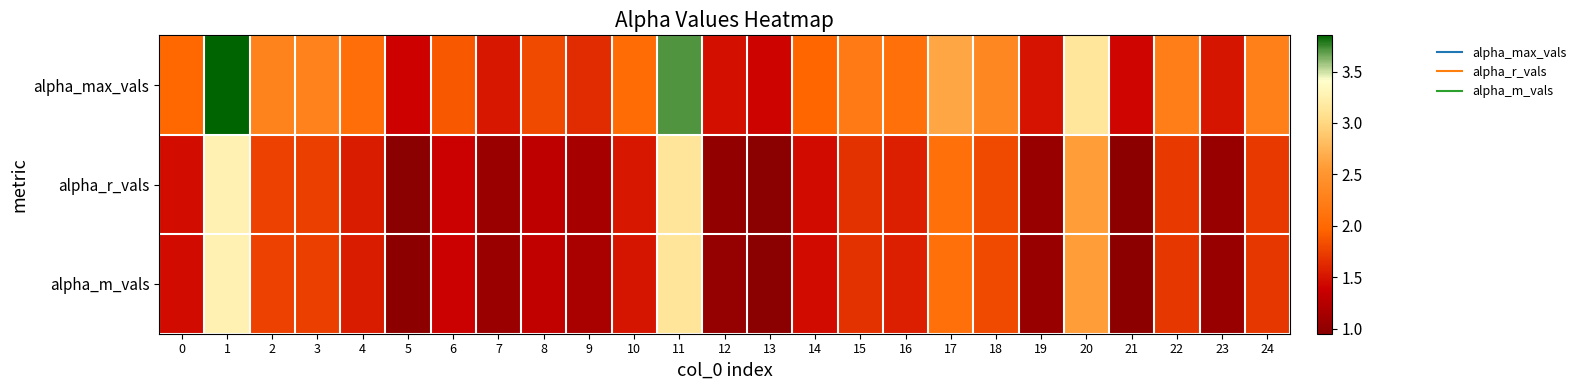

Which label corresponds to the largest value in the chart?

1